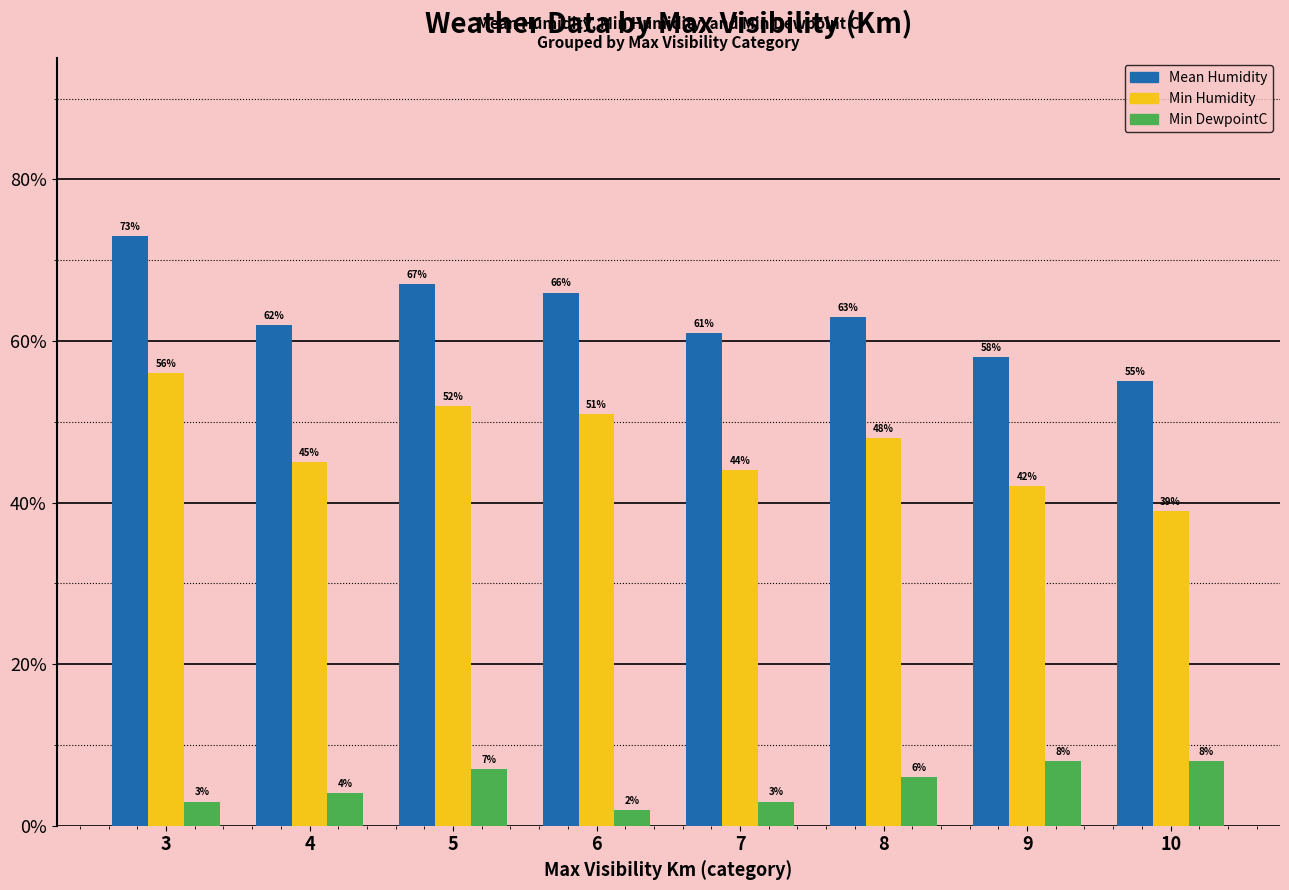

What is the lowest value of the Mean Humidity series?

0.6